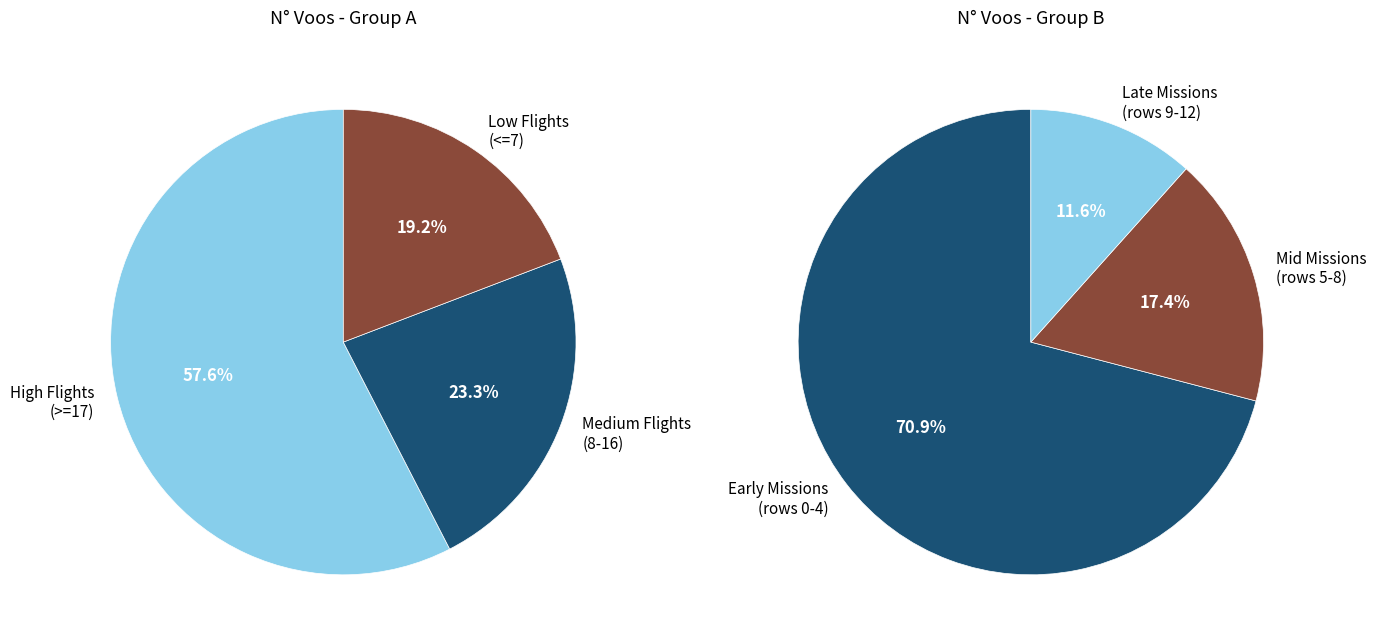

Between Row 1 and Row 7, which is larger?

Row 1